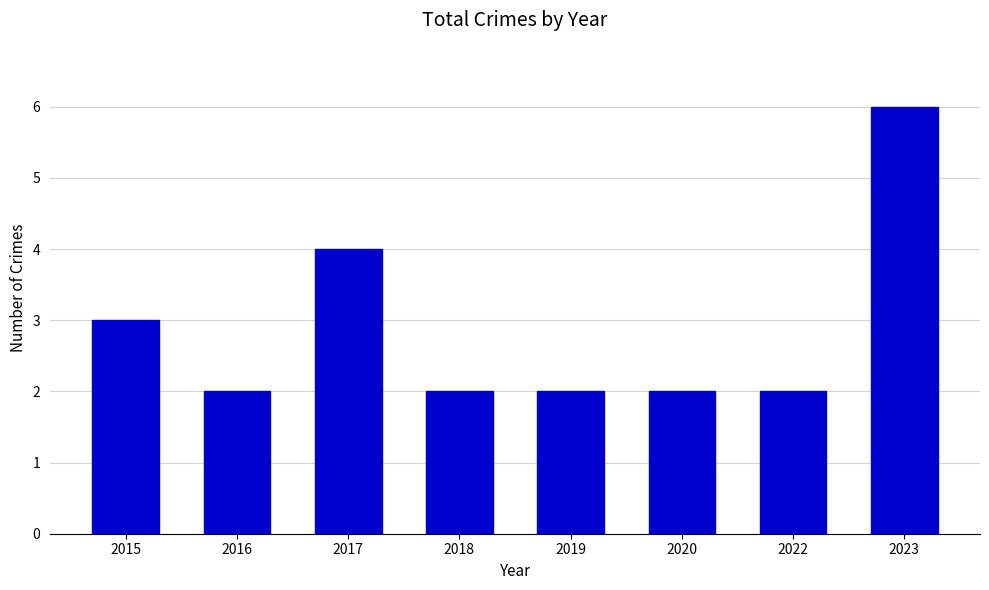

Reading right to left, list all the values displayed in this chart.

2023=6	2022=2	2020=2	2019=2	2018=2	2017=4	2016=2	2015=3